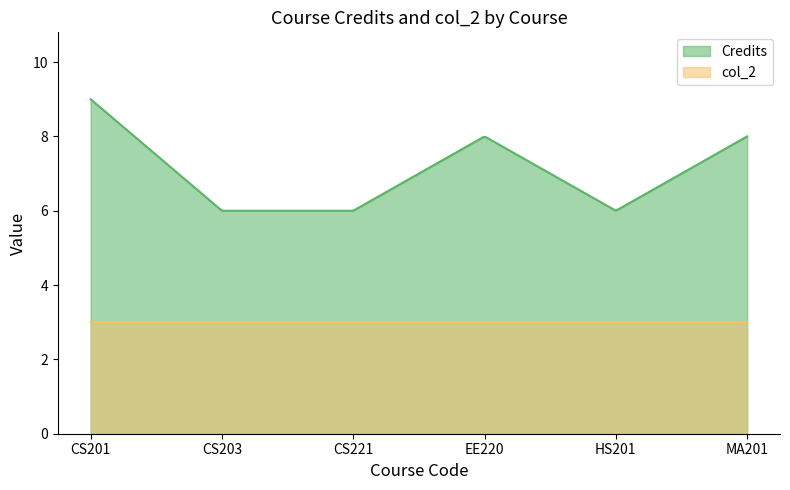

Which series has the largest range (max minus min)?

Credits